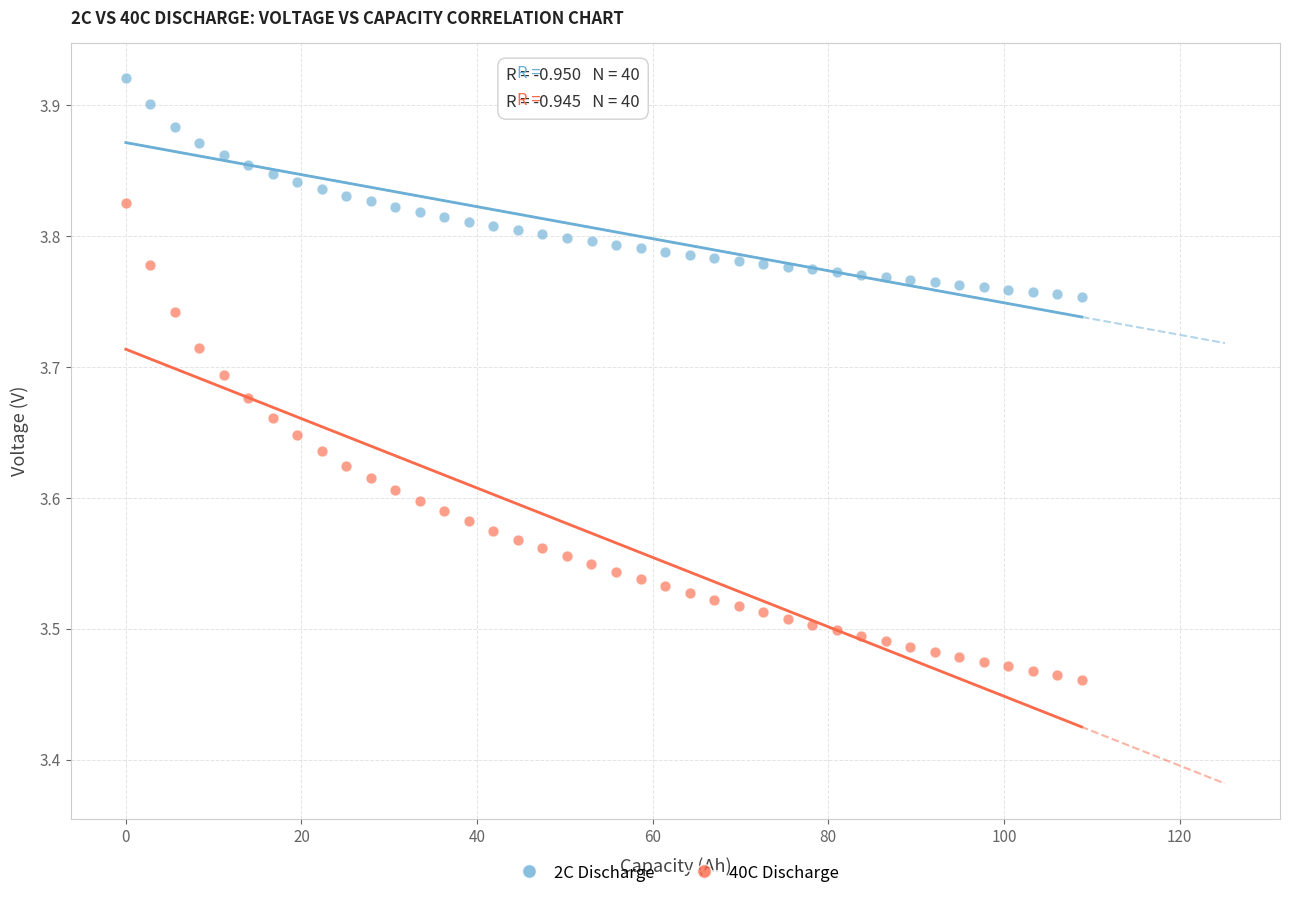

Which series has the widest spread of Y values?

40C Discharge